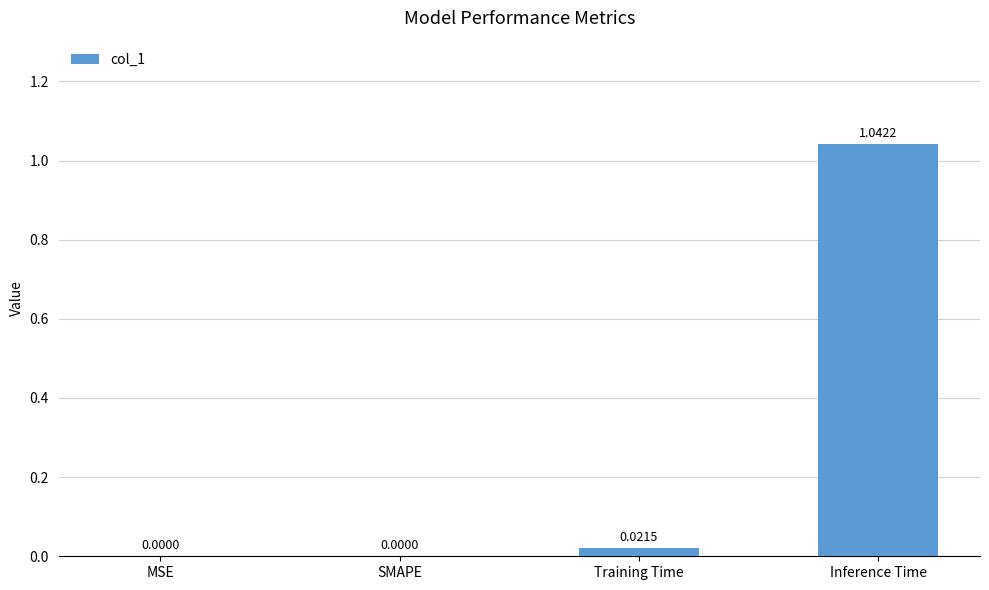

The value at Training Time is 0.0. True or false?

True